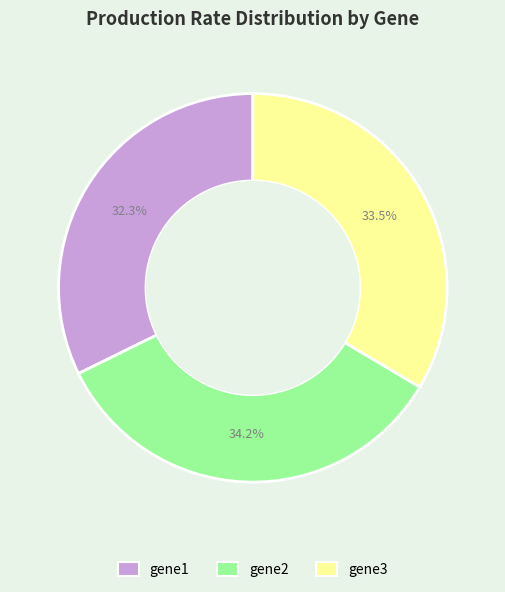

Do gene1 and gene2 together represent more than half of the pie?

Yes